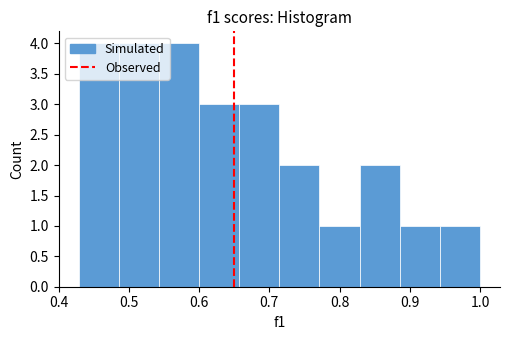

Reading left to right, list every bar in this chart as the range it spans on the x-axis followed by its height. Neither the bar edges nor the heights are printed on the chart, so give them approximately, as read against the axes.

0.43 to 0.49: 4
0.49 to 0.54: 4
0.54 to 0.60: 4
0.60 to 0.66: 3
0.66 to 0.71: 3
0.71 to 0.77: 2
0.77 to 0.83: 1
0.83 to 0.89: 2
0.89 to 0.94: 1
0.94 to 1.00: 1